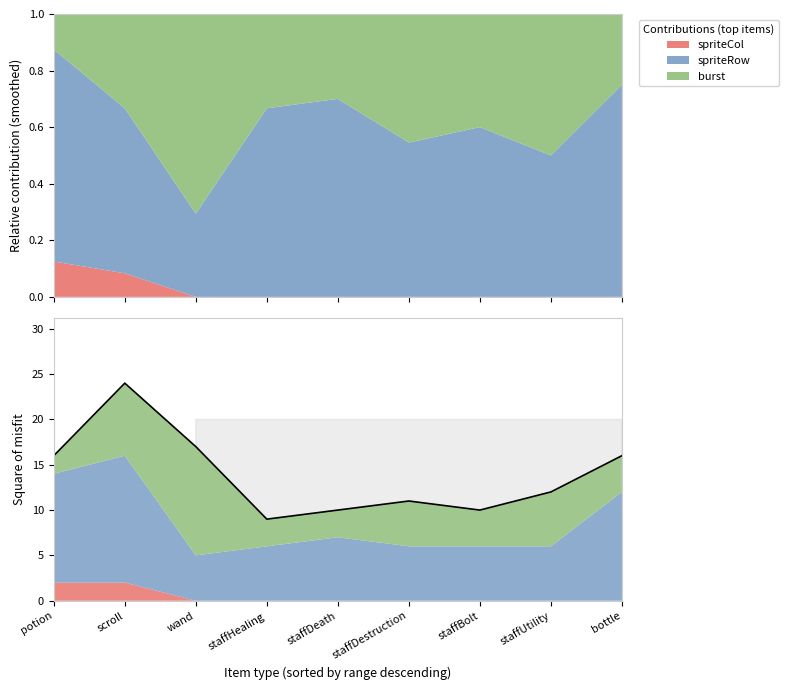

Rank the categories by value from lowest to highest.

staffHealing, staffDeath, staffBolt, staffDestruction, staffUtility, potion, bottle, wand, scroll